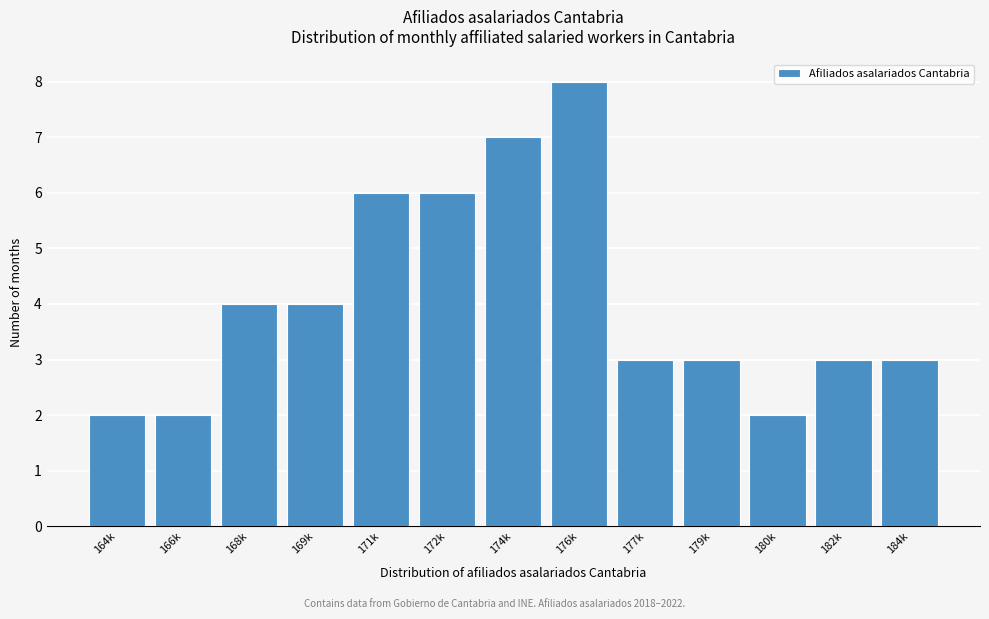

Reading left to right, transcribe all the data shown in this chart.

2	2	4	4	6	6	7	8	3	3	2	3	3